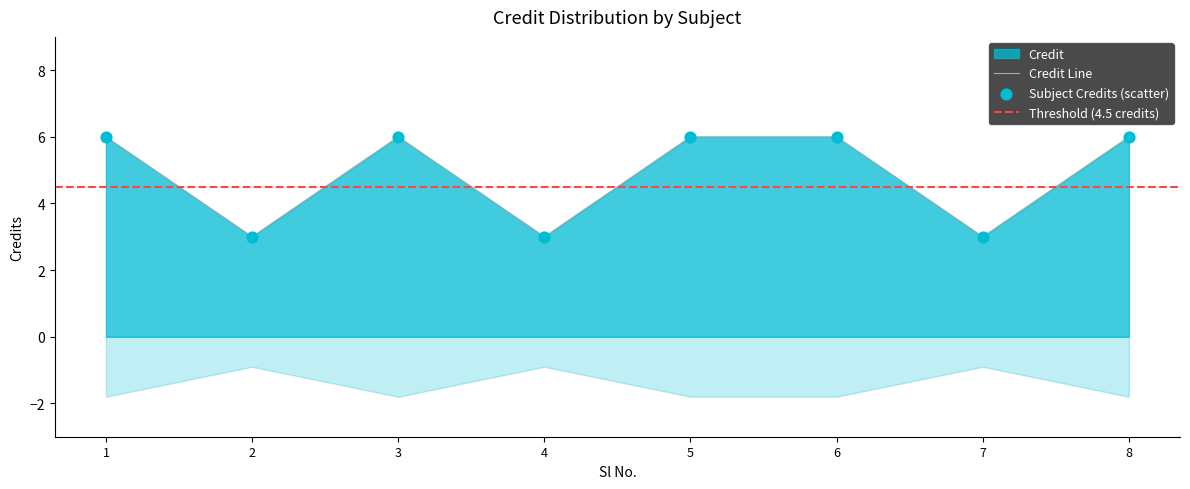

Which has a higher value, 3 or 6?

3